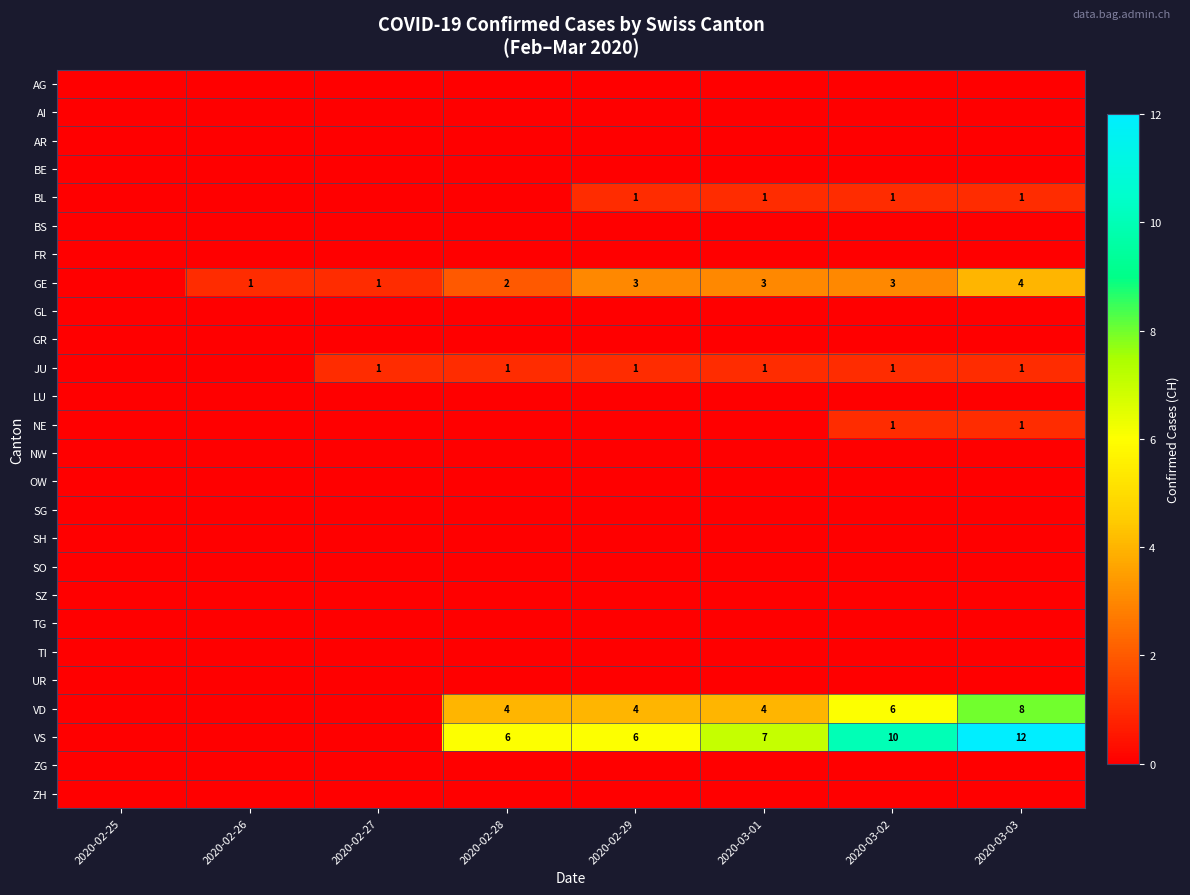

Between 2020-03-01 and 2020-03-03, which is larger?

2020-03-01